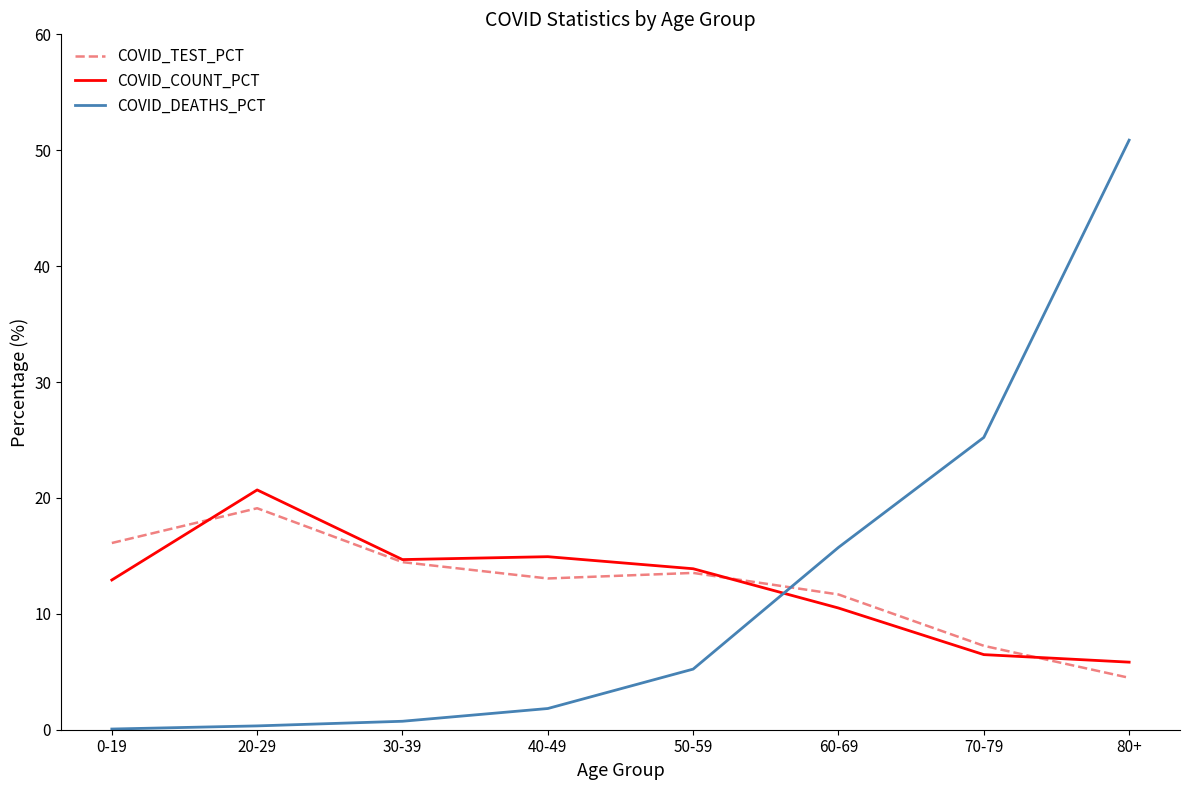

What are all the series names shown in the legend?

COVID_TEST_PCT, COVID_COUNT_PCT, COVID_DEATHS_PCT